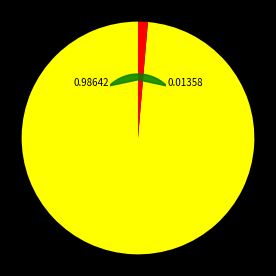

How many segments does this pie chart have?

2